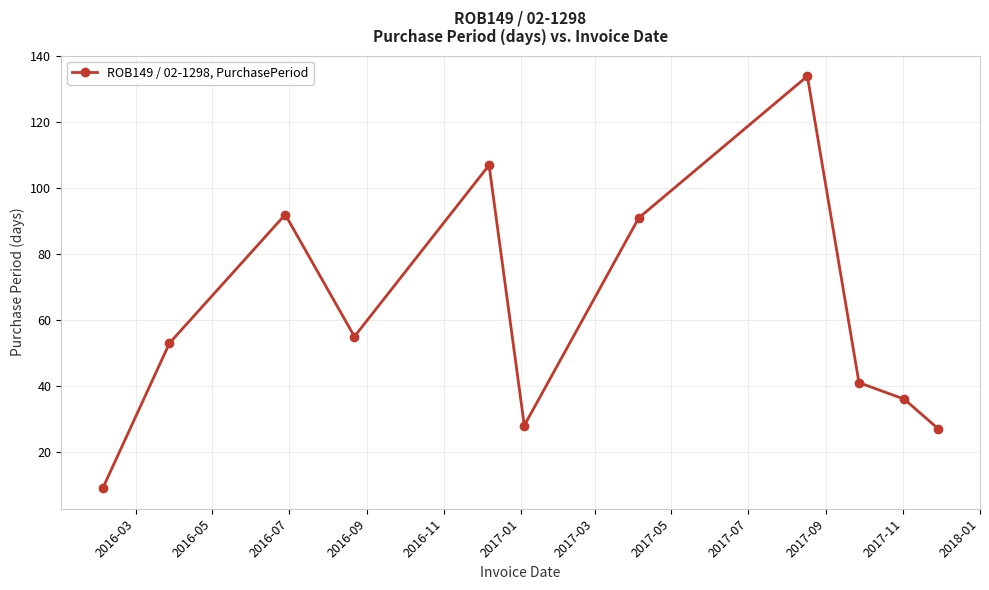

What is the minimum value shown in the chart?

9